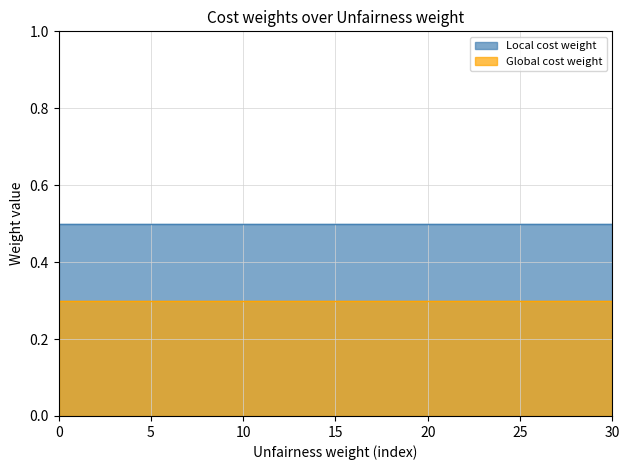

What is the sum of the Global cost weight values at 20 and 19?

0.6